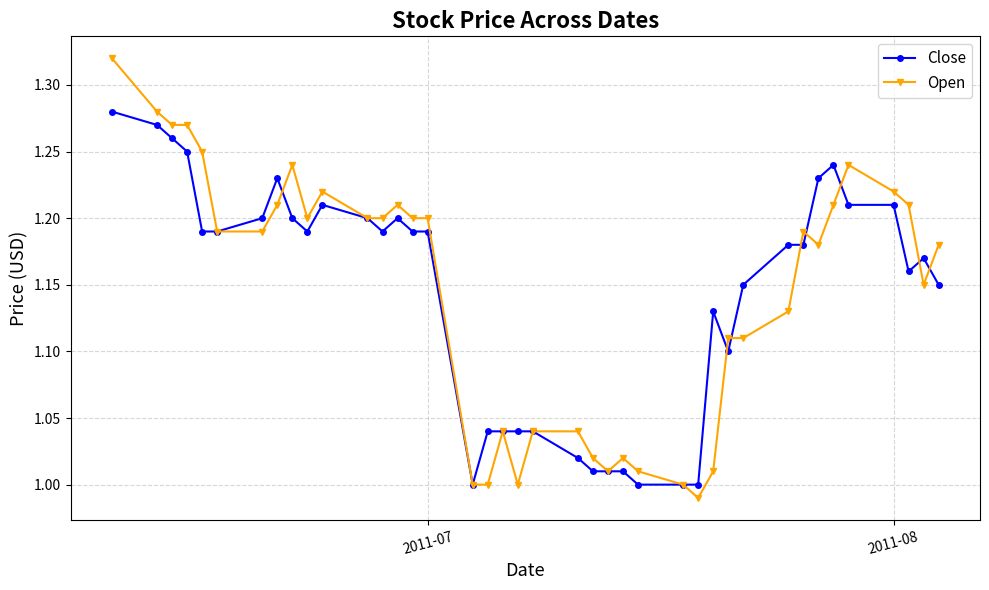

Rank the series by their maximum value, from highest to lowest.

Open, Close